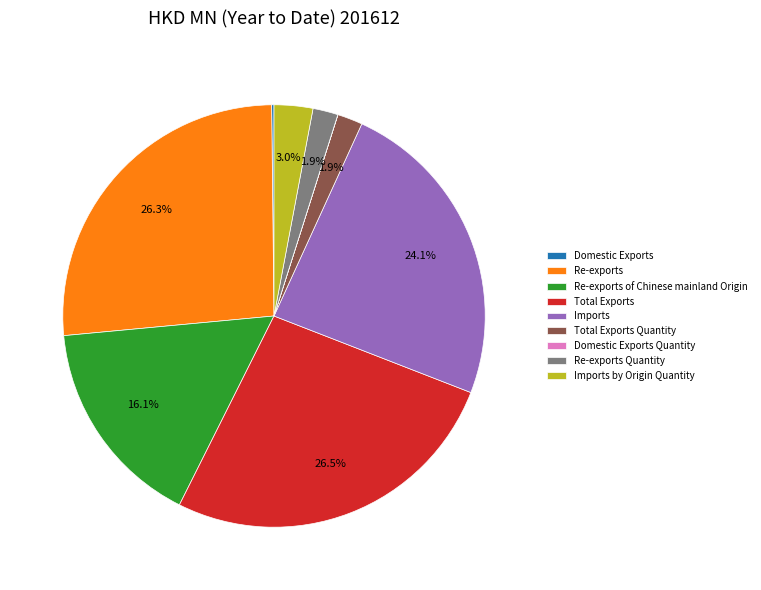

Is there a majority slice in this chart?

No